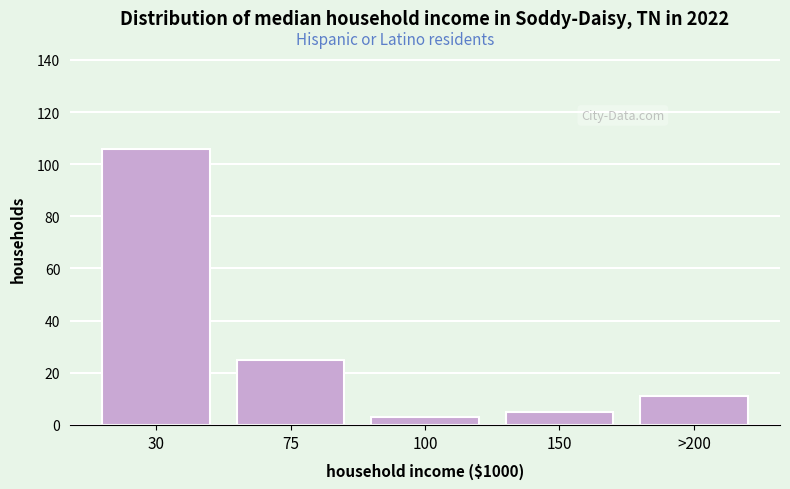

Reading left to right, transcribe all the data shown in this chart.

106	25	3	5	11